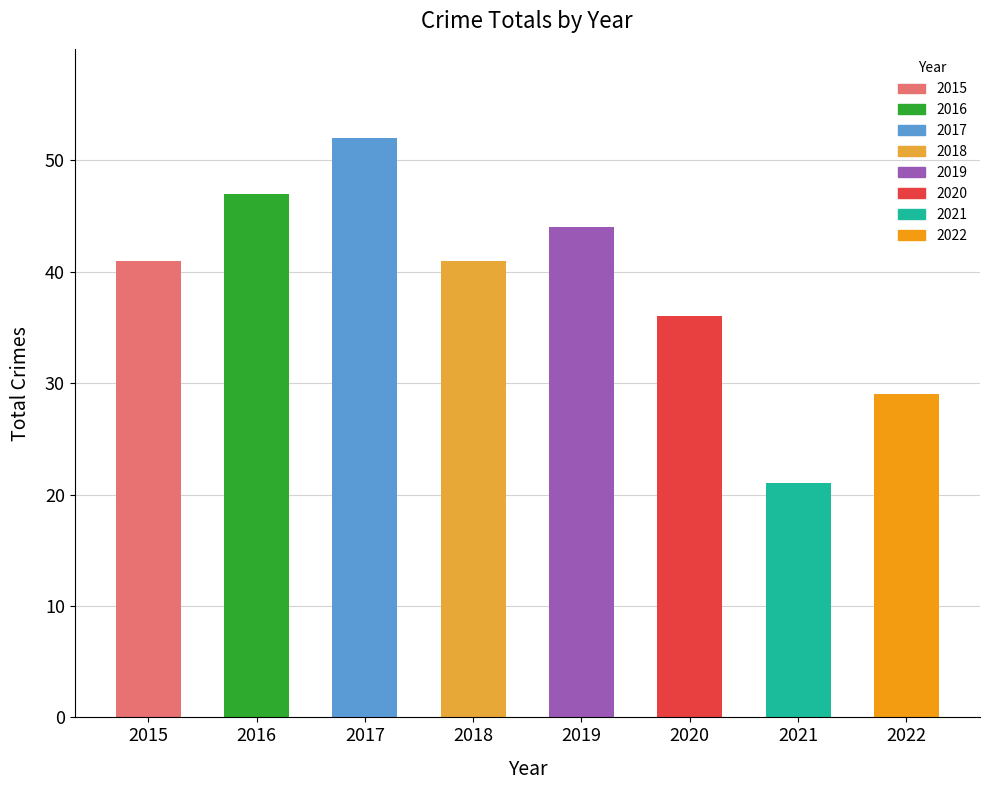

Is it true that the value at 2015 is 41?

True